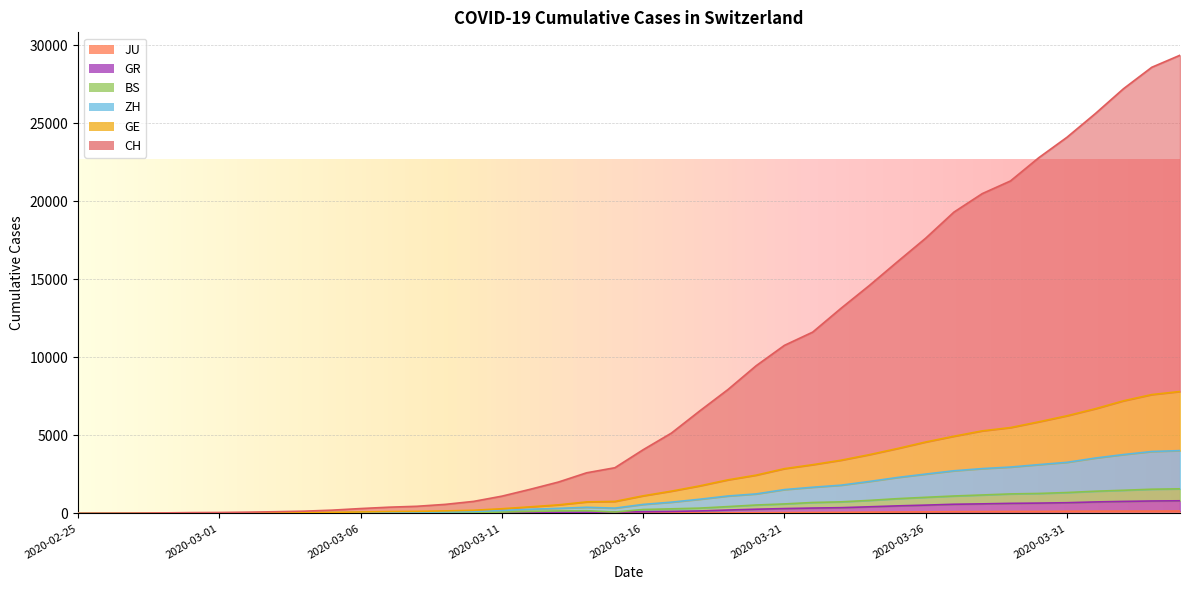

Is the value of GR at 2020-03-12 greater than the value of CH at 2020-03-24?

No